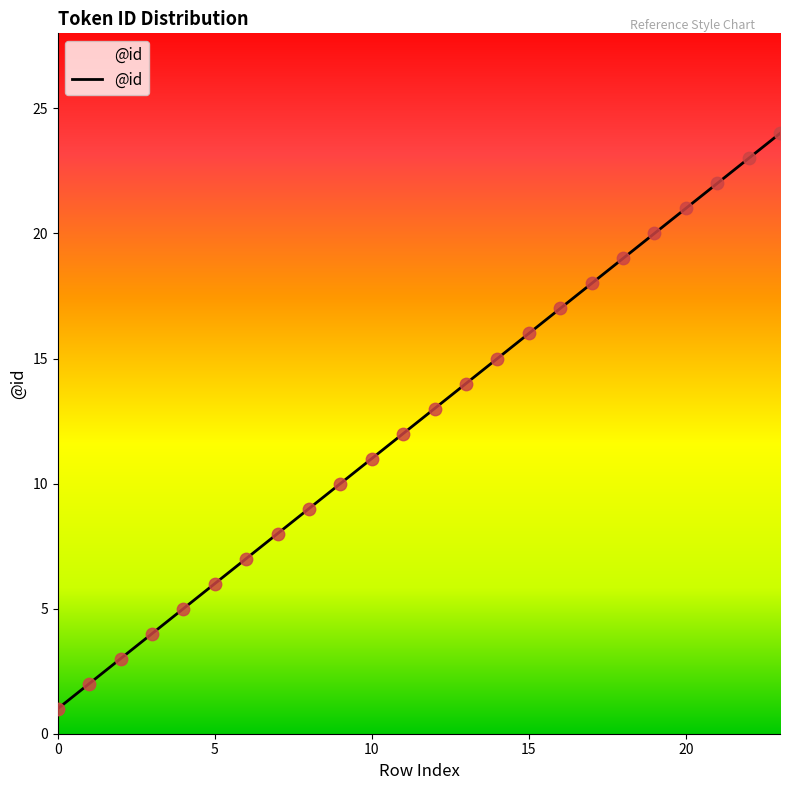

What is the maximum value shown in the chart?

24